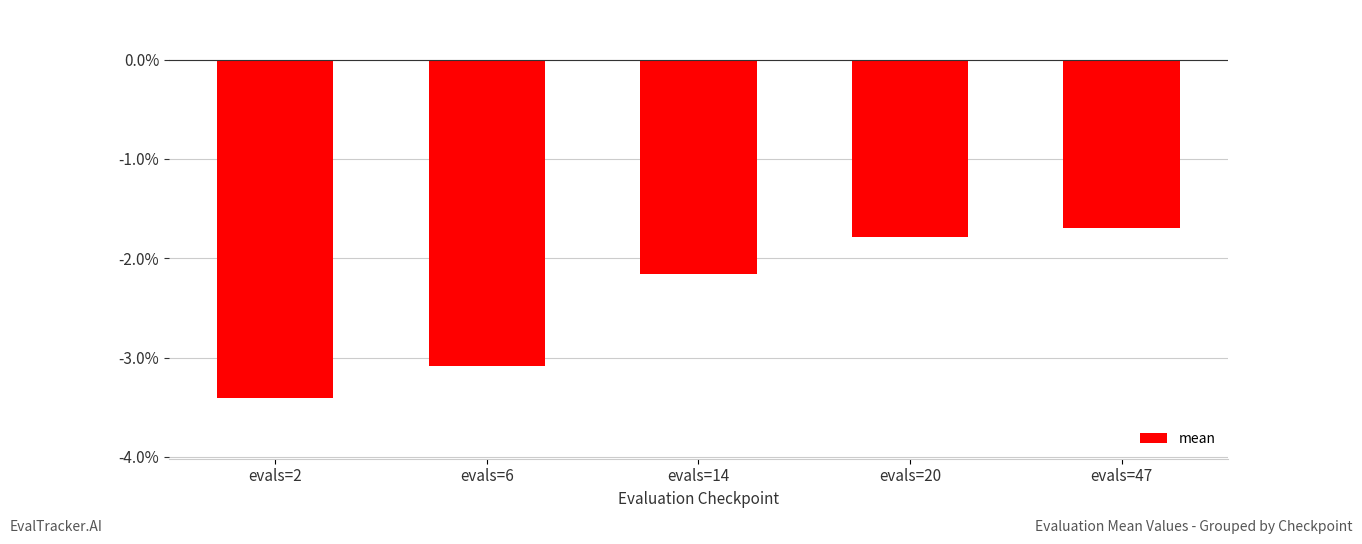

What is the sum of all values?

-12.1